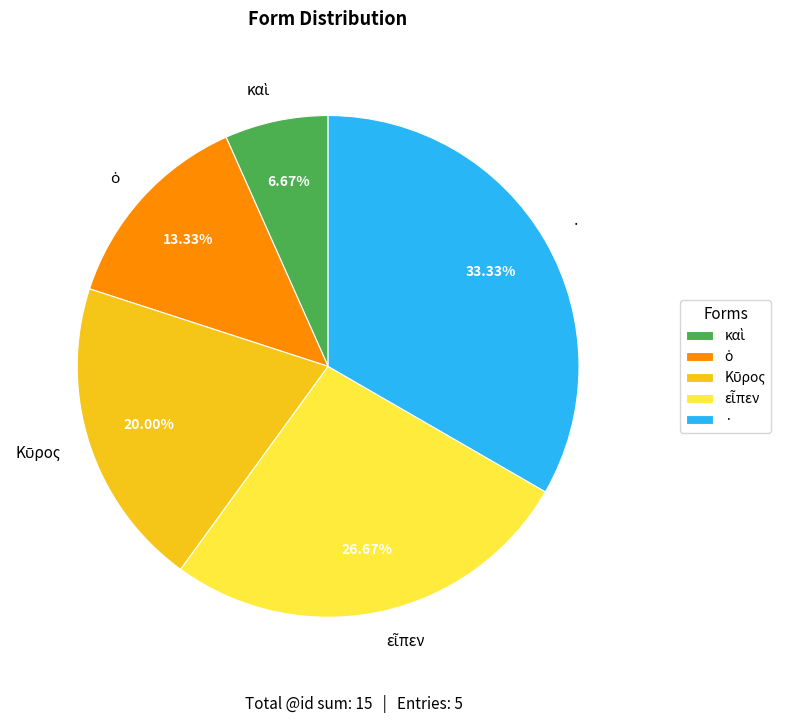

Is there any slice that represents more than half of the pie?

No